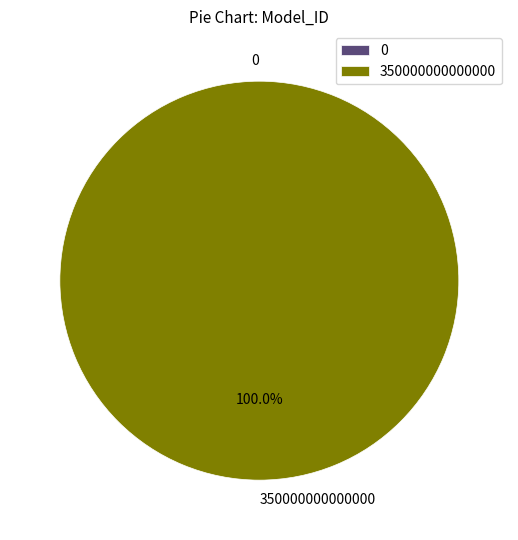

Is it true that 350000000000000 is 100% of the pie?

True